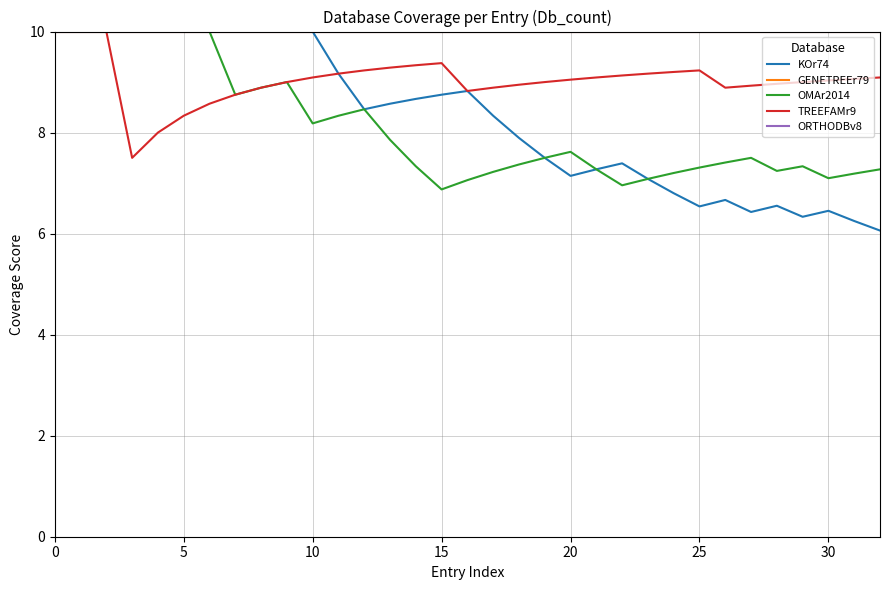

Does the chart display data point markers on the line(s)?

No